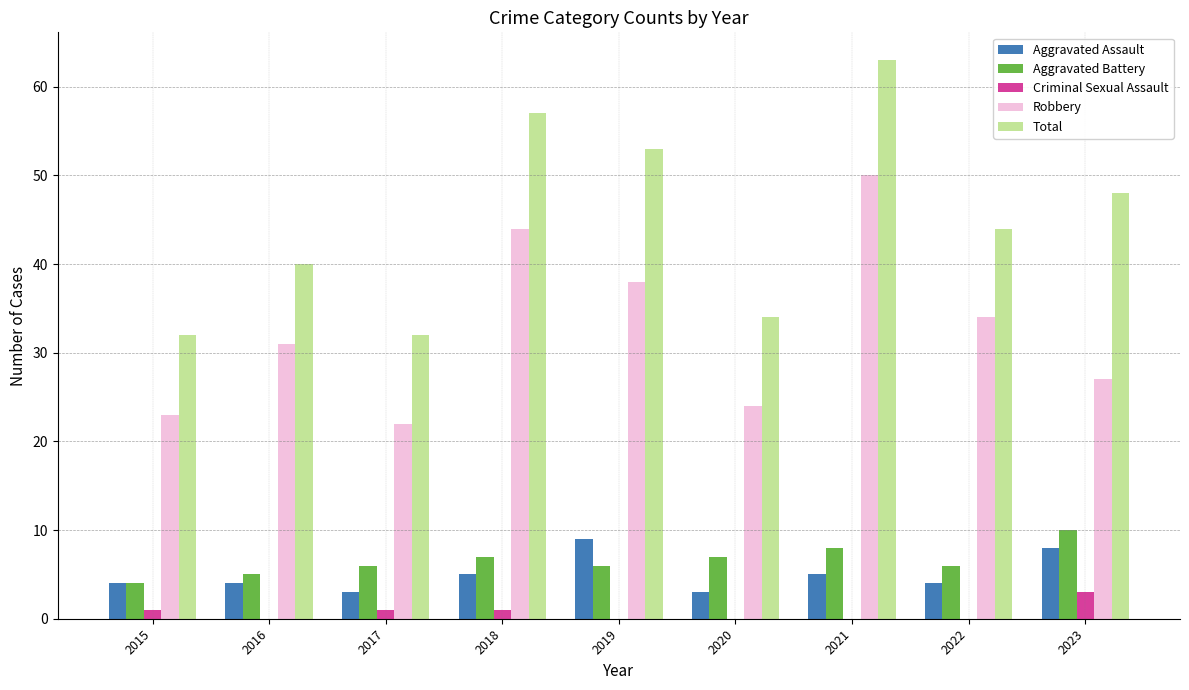

Which category has the highest value in the Aggravated Battery series?

2023